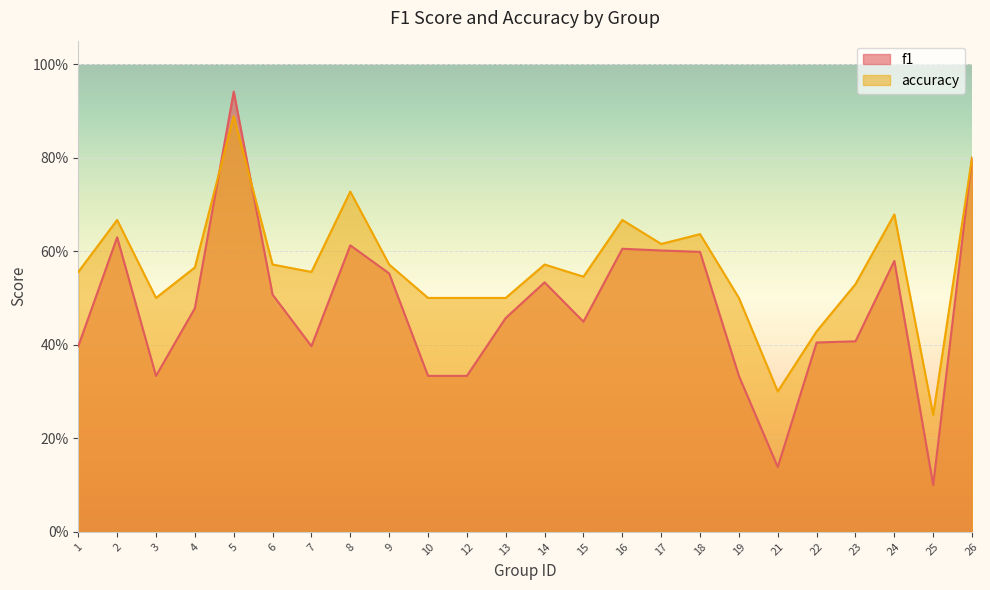

What is the difference between the second highest and minimum values in the accuracy series?

0.6